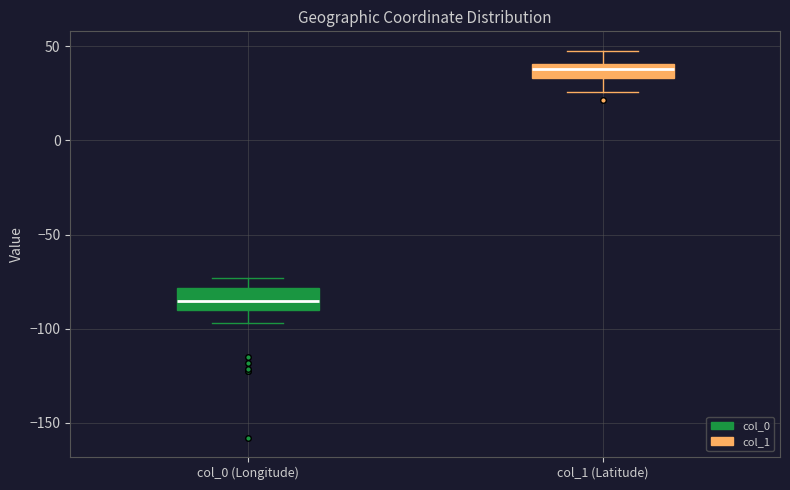

Where does the upper whisker of the box for col_1 (Latitude) end on the y-axis? The values are not printed on the chart, so give them approximately, as read against the axis.

50